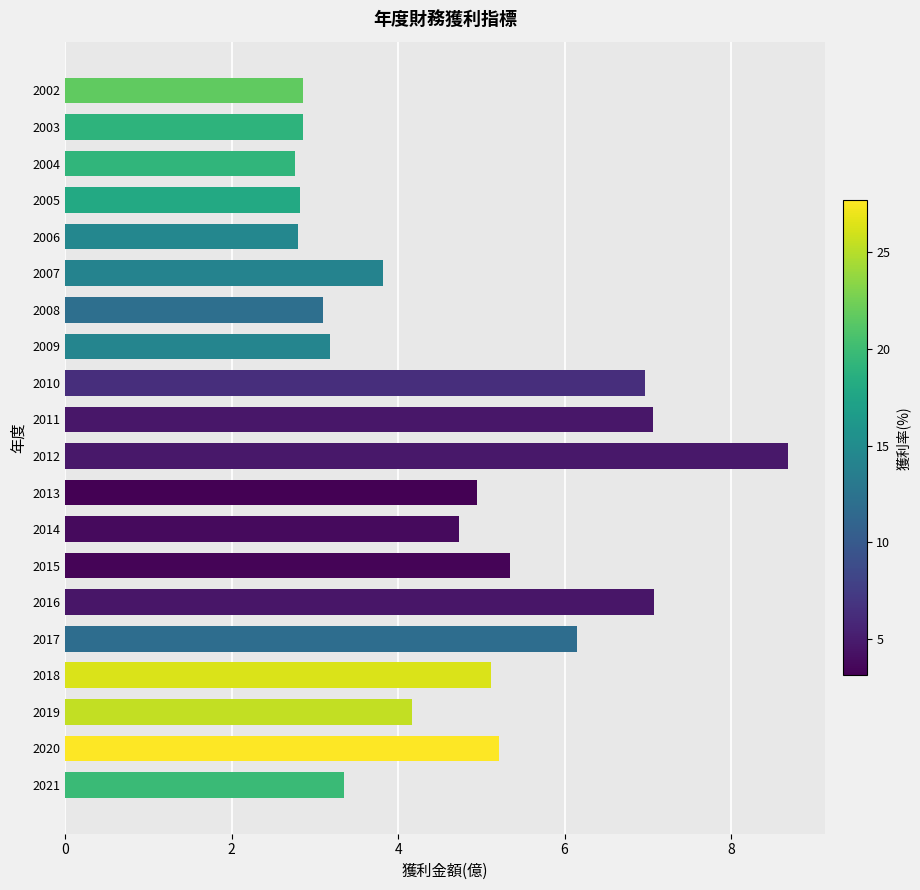

Which label corresponds to the largest value in the chart?

2012